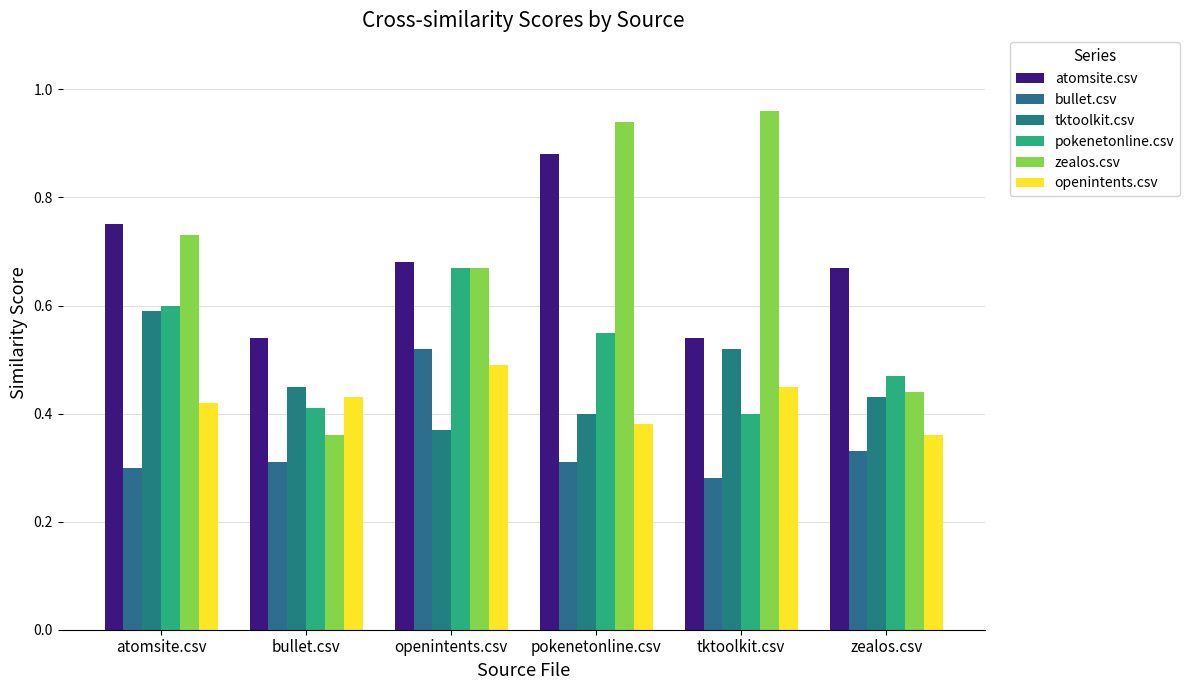

Reading left to right, extract all data points from this chart.

atomsite.csv: atomsite.csv=0.8	bullet.csv=0.5	openintents.csv=0.7	pokenetonline.csv=0.9	tktoolkit.csv=0.5	zealos.csv=0.7
bullet.csv: atomsite.csv=0.3	bullet.csv=0.3	openintents.csv=0.5	pokenetonline.csv=0.3	tktoolkit.csv=0.3	zealos.csv=0.3
tktoolkit.csv: atomsite.csv=0.6	bullet.csv=0.5	openintents.csv=0.4	pokenetonline.csv=0.4	tktoolkit.csv=0.5	zealos.csv=0.4
pokenetonline.csv: atomsite.csv=0.6	bullet.csv=0.4	openintents.csv=0.7	pokenetonline.csv=0.6	tktoolkit.csv=0.4	zealos.csv=0.5
zealos.csv: atomsite.csv=0.7	bullet.csv=0.4	openintents.csv=0.7	pokenetonline.csv=0.9	tktoolkit.csv=1.0	zealos.csv=0.4
openintents.csv: atomsite.csv=0.4	bullet.csv=0.4	openintents.csv=0.5	pokenetonline.csv=0.4	tktoolkit.csv=0.5	zealos.csv=0.4